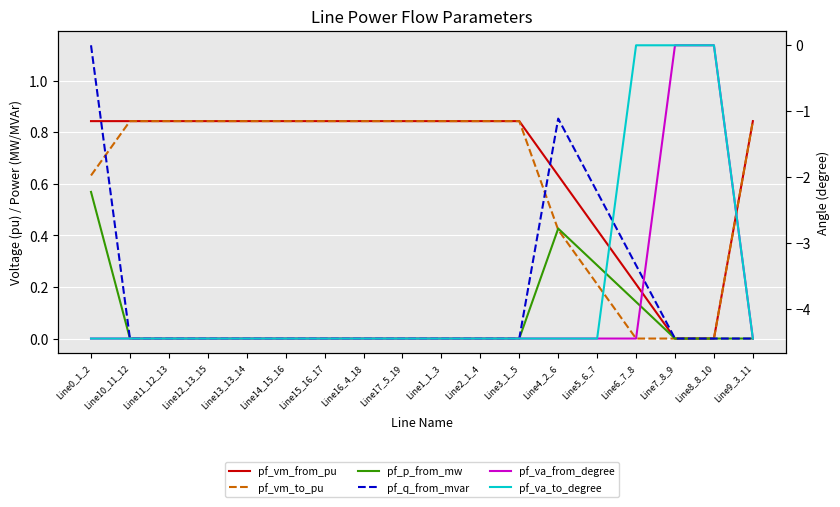

Which series has the largest range (max minus min)?

pf_va_from_degree